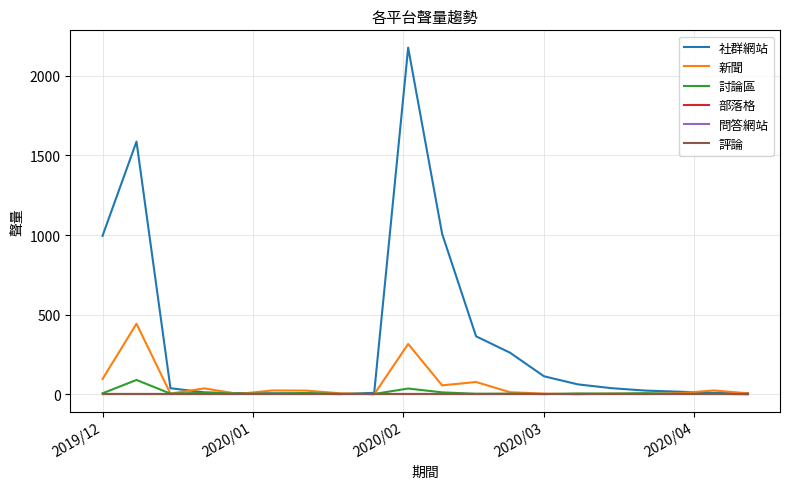

True or false: 社群網站 and 評論 intersect in this chart.

False